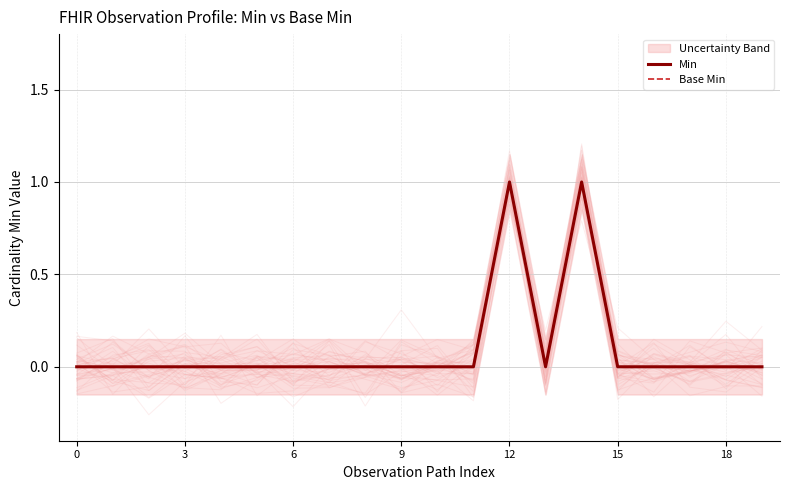

At 0, list the series in order from smallest to largest.

Min, Base Min